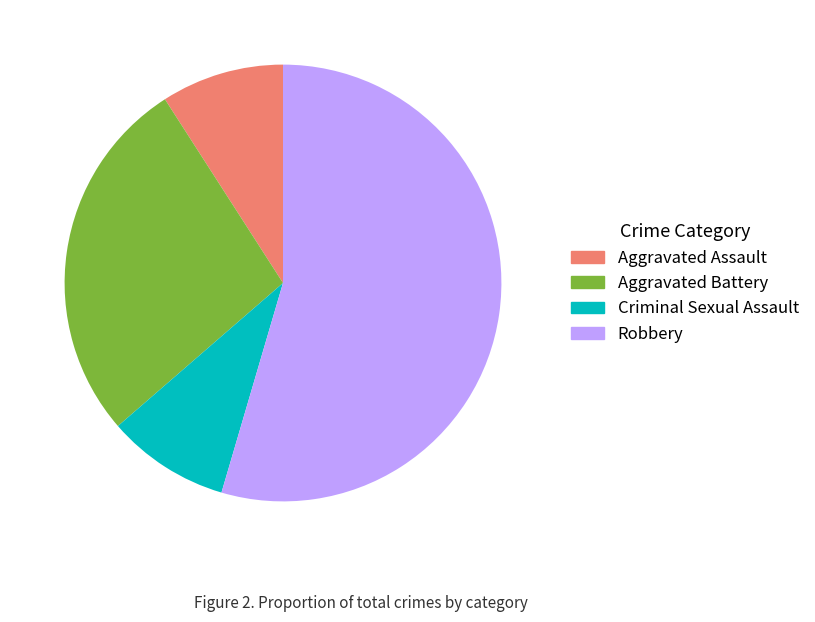

Is it true that Aggravated Battery is 27% of the pie?

True